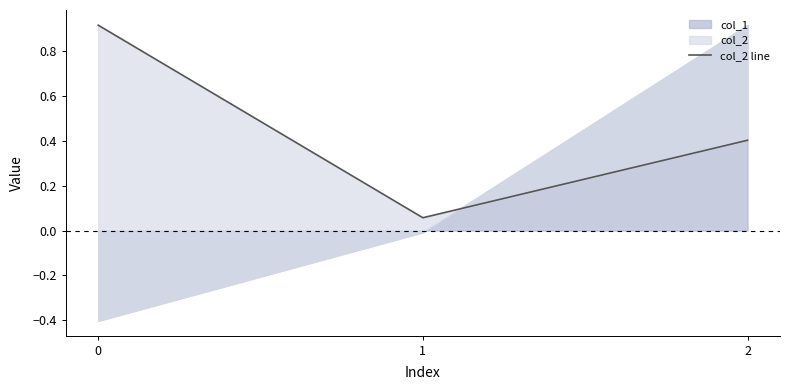

The chart shows a value of 0.1 at 1. True or false?

True